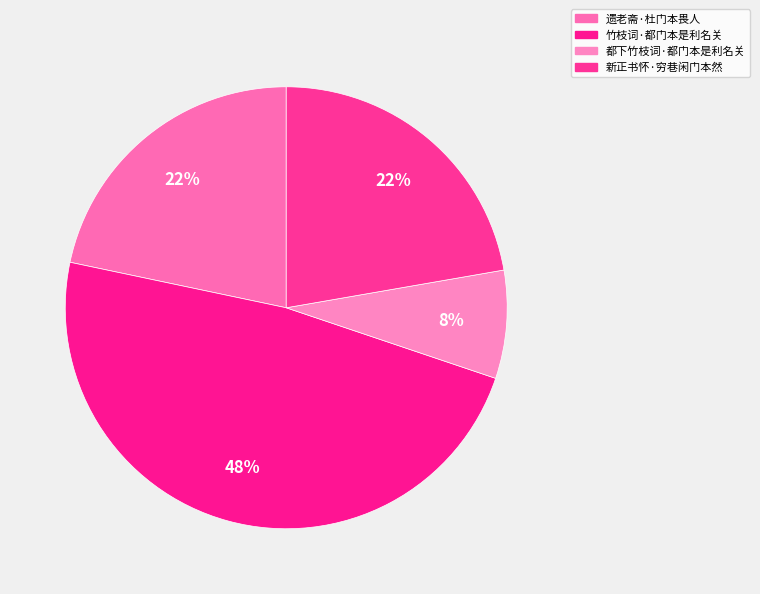

How much of the chart is everything except 都下竹枝词·都门本是利名关?

92.1%